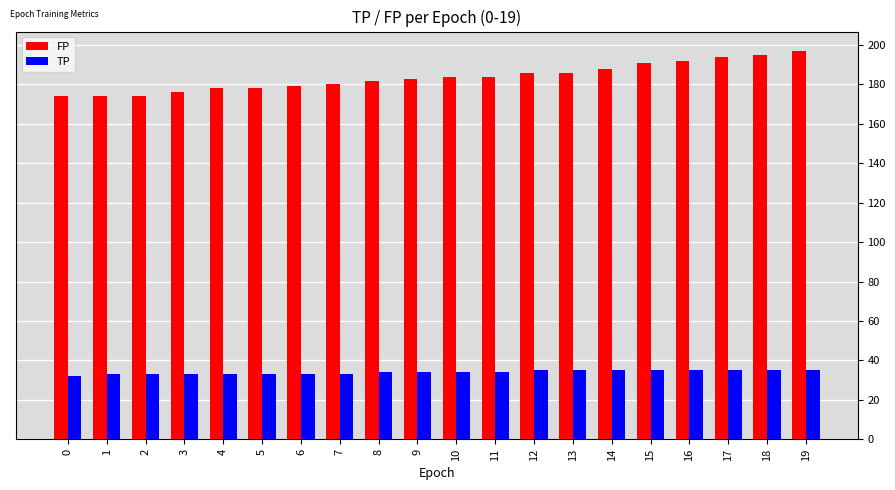

What is the difference between the maximum and minimum values in the FP series?

23